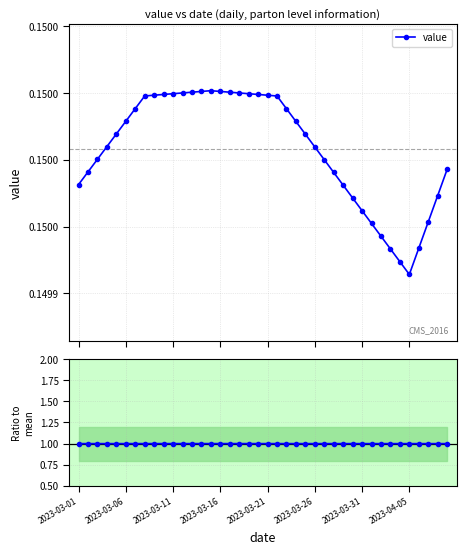

How many lines are shown in the chart?

1